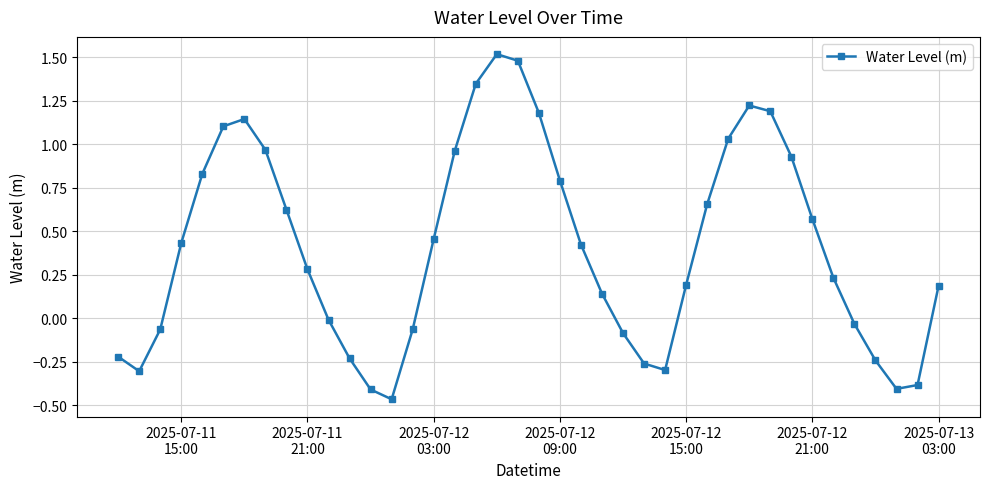

How many points are lower than both their immediate neighbors (excluding endpoints)?

4